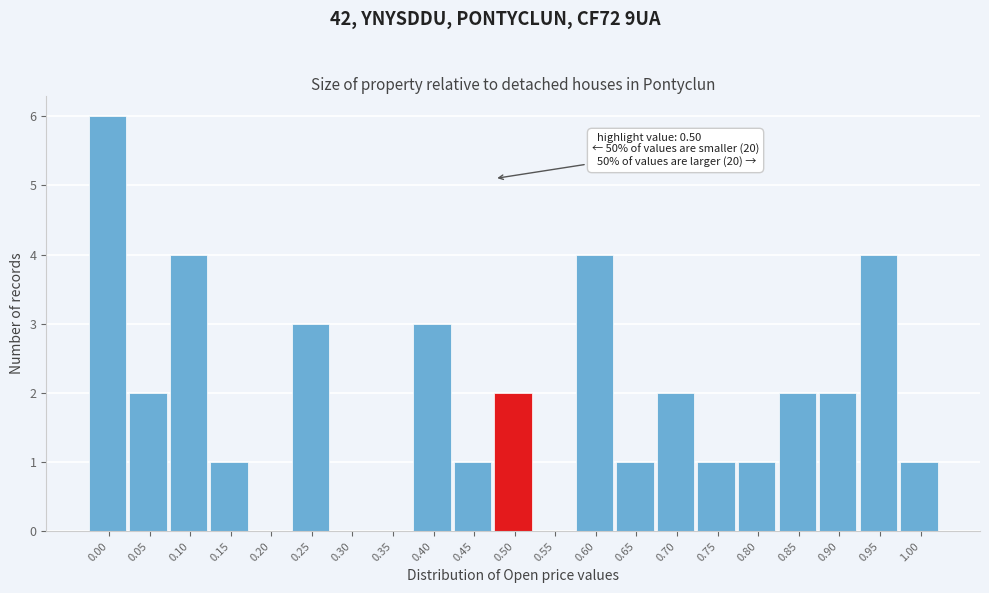

Reading left to right, what are all the values shown in this chart?

0.00=6	0.05=2	0.10=4	0.15=1	0.20=0	0.25=3	0.30=0	0.35=0	0.40=3	0.45=1	0.50=2	0.55=0	0.60=4	0.65=1	0.70=2	0.75=1	0.80=1	0.85=2	0.90=2	0.95=4	1.00=1